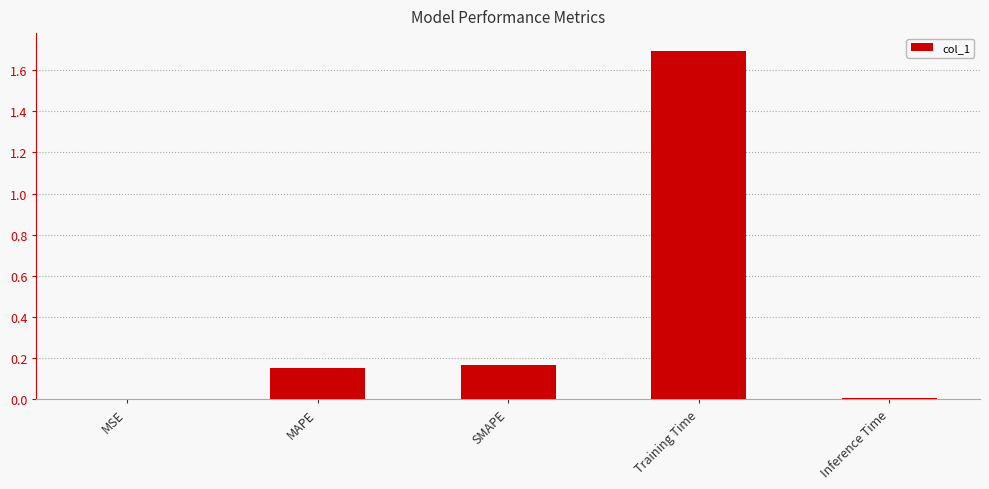

What is the change in value from MSE to Training Time?

+1.7